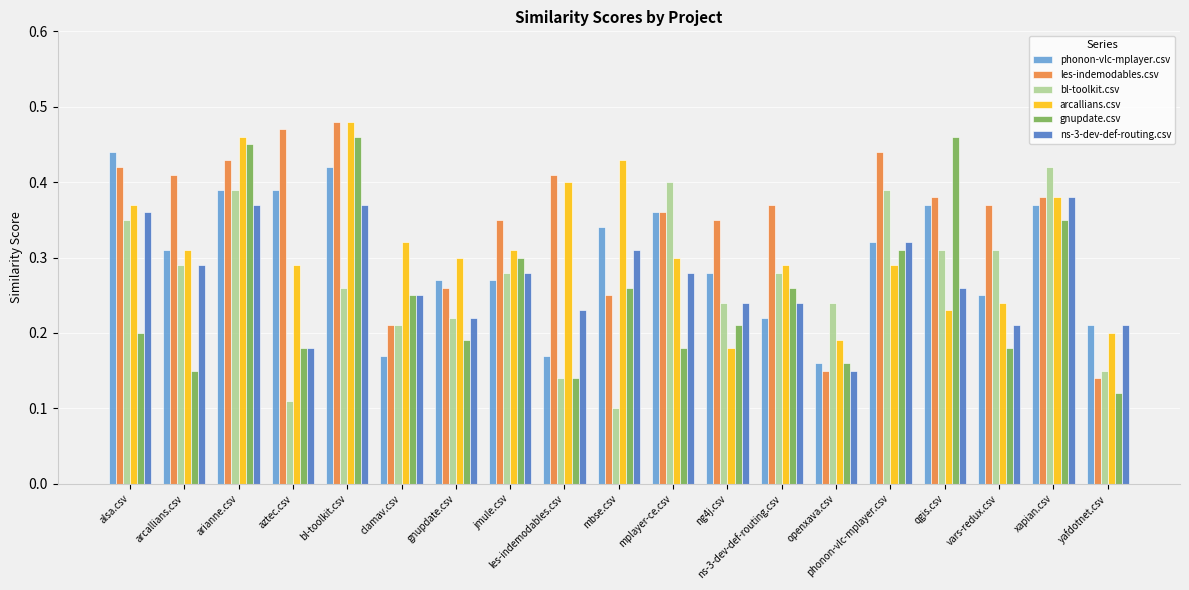

What position from the right is openxava.csv?

6